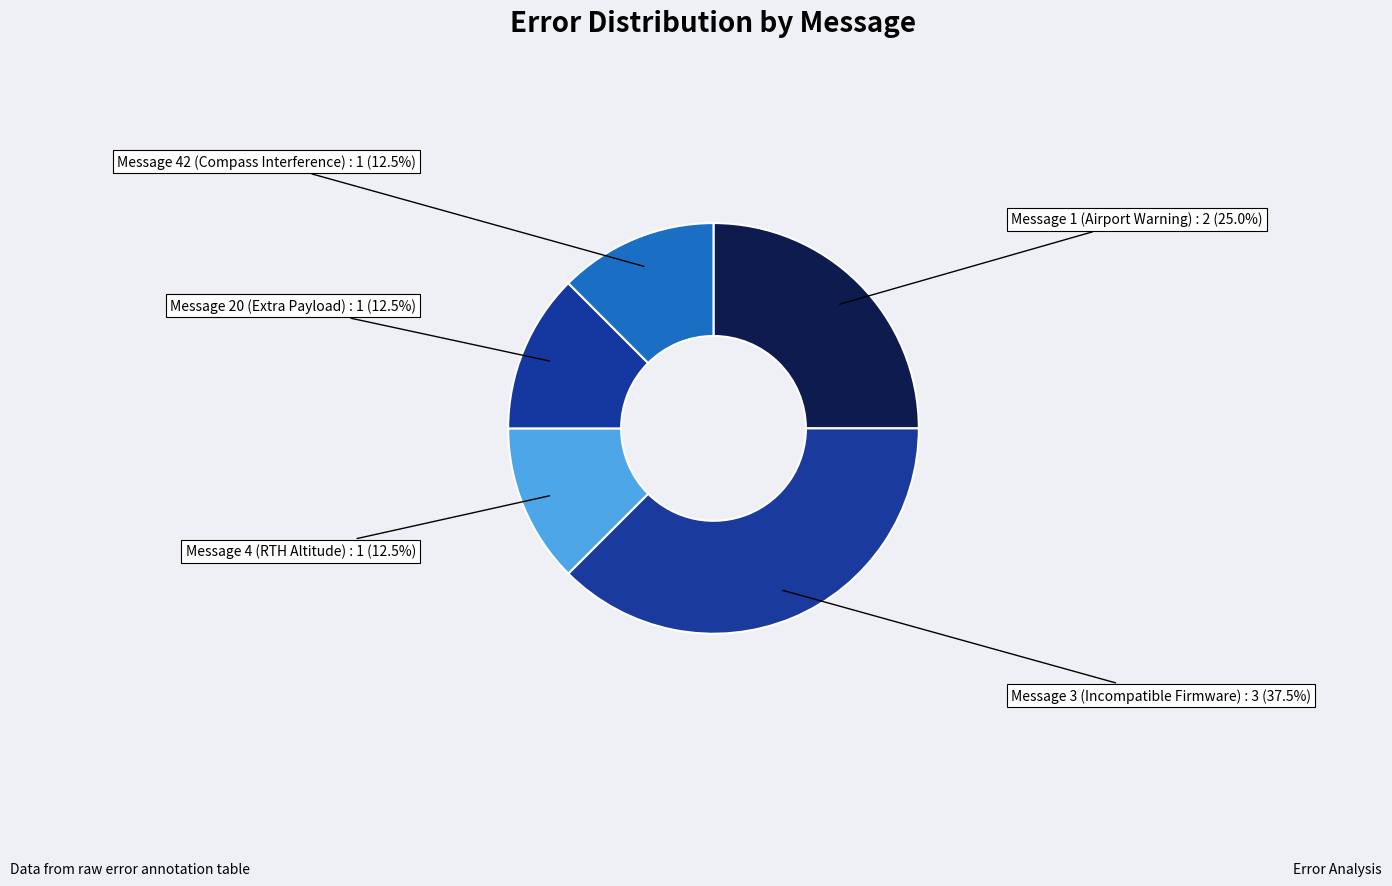

How many segments does this pie chart have?

5